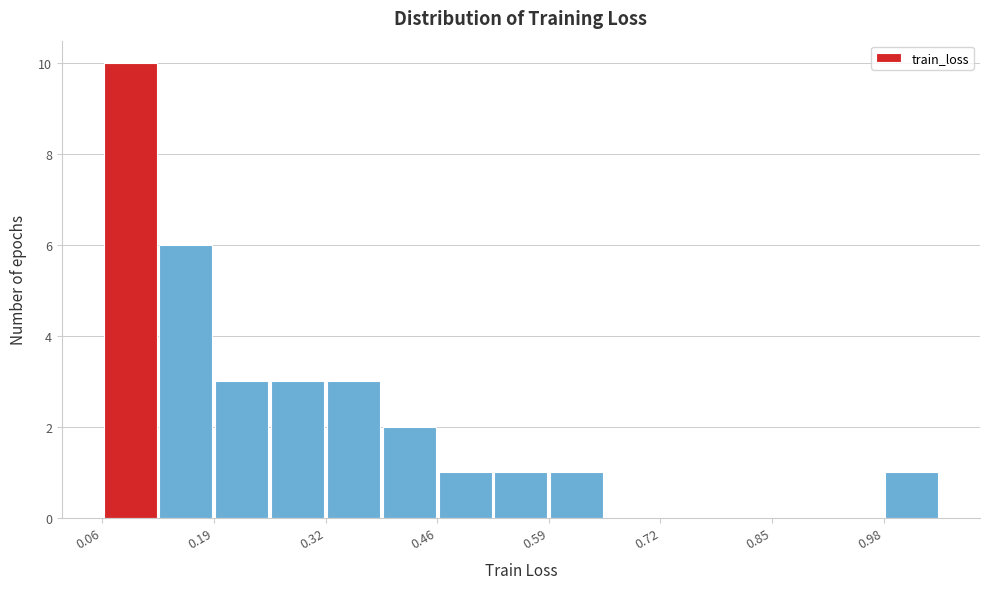

Read against the x-axis, roughly where is the centre of the tallest bar?

0.10